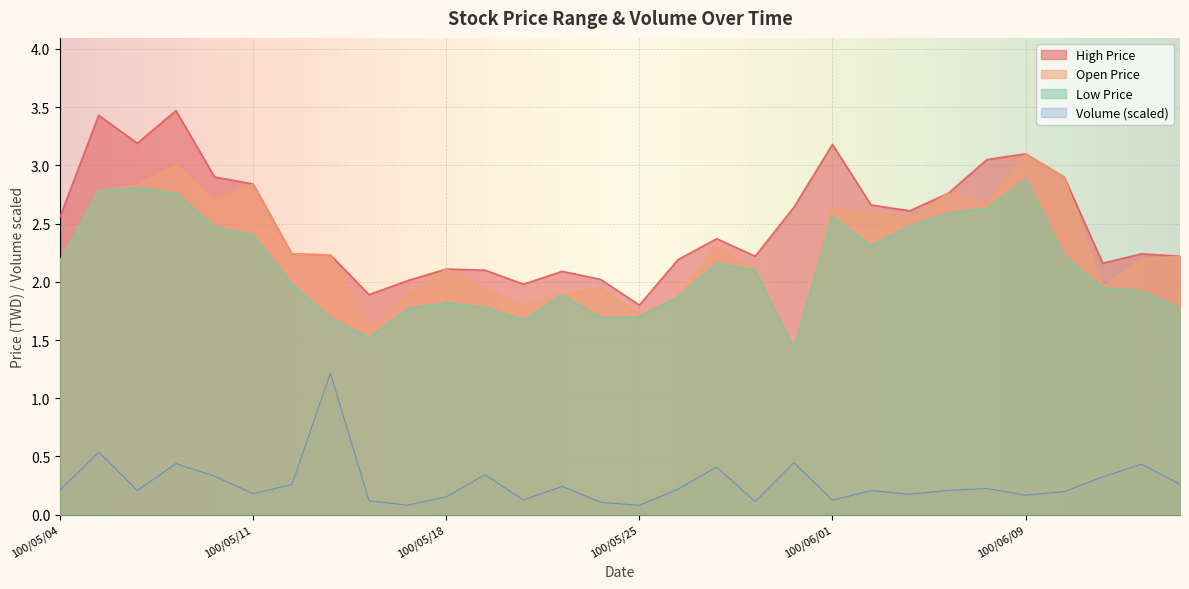

What position from the right is 100/05/05?

29